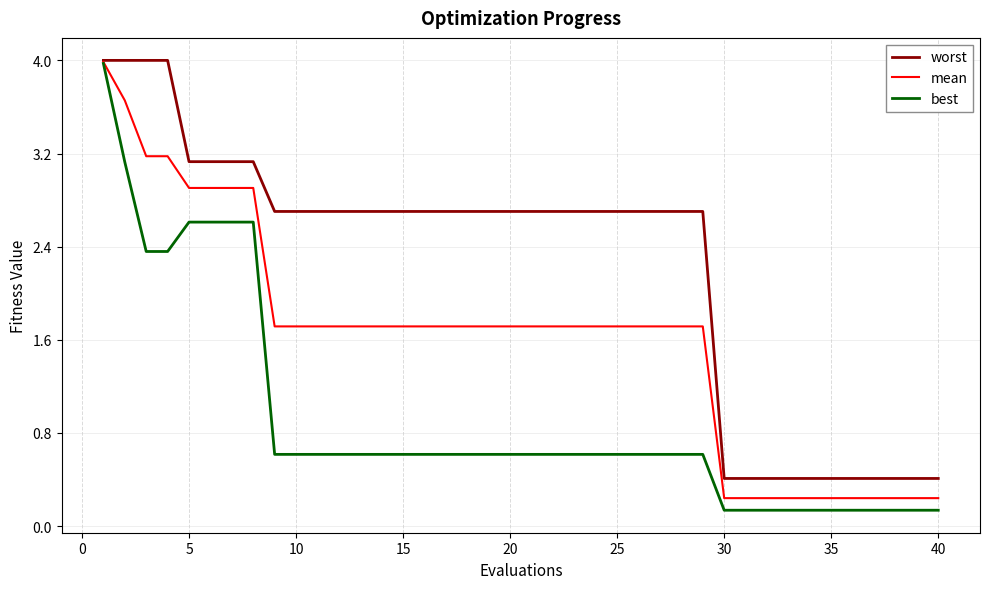

Which series has the largest range (max minus min)?

best